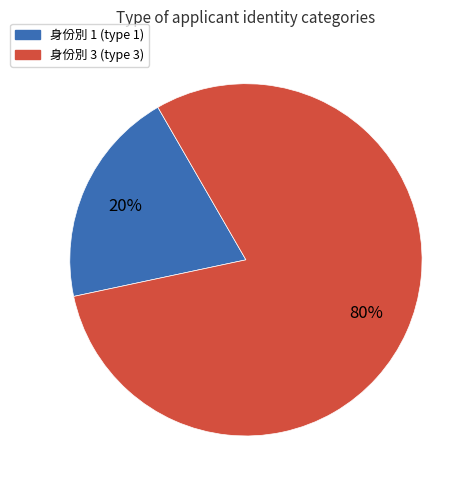

To the nearest percent, what is the difference between the largest and smallest slice percentages?

60%